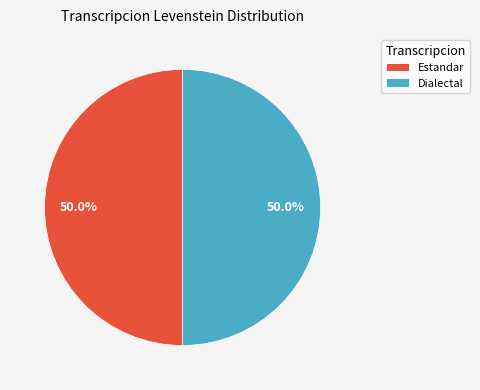

Count the number of slices in the pie.

2